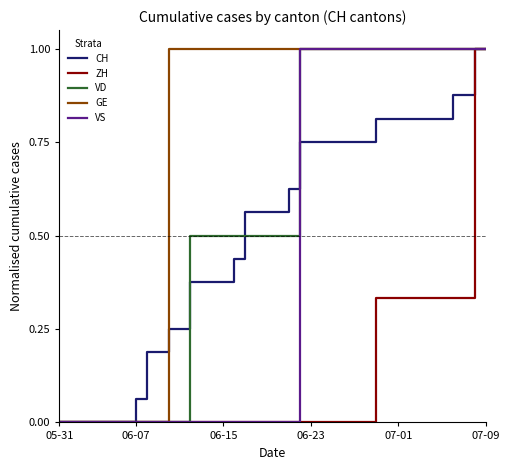

Which series has the largest total across all categories?

GE